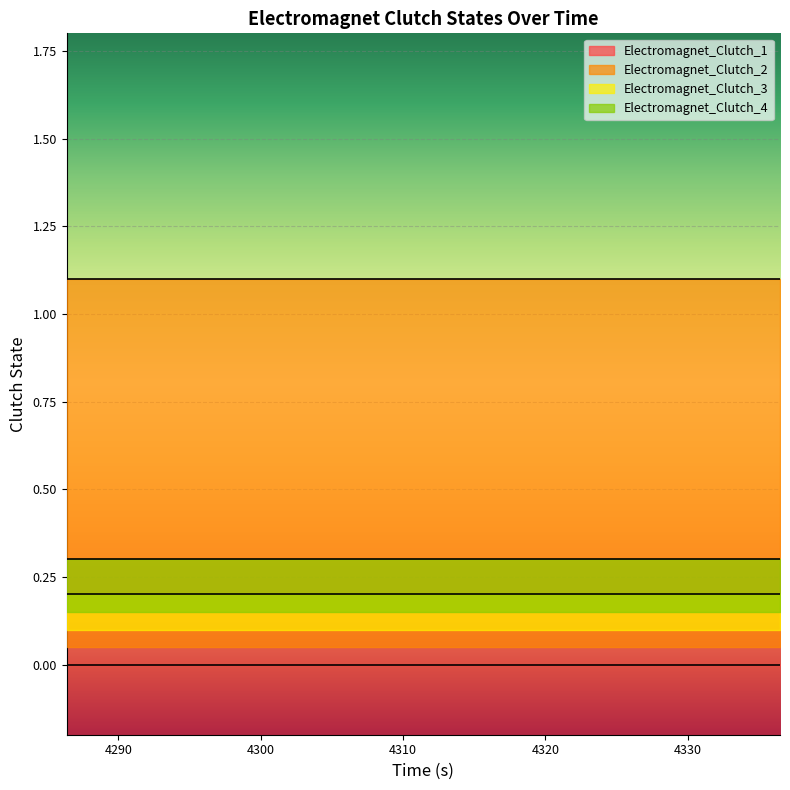

Between 13 and 19, which series saw the biggest shift?

Electromagnet_Clutch_1